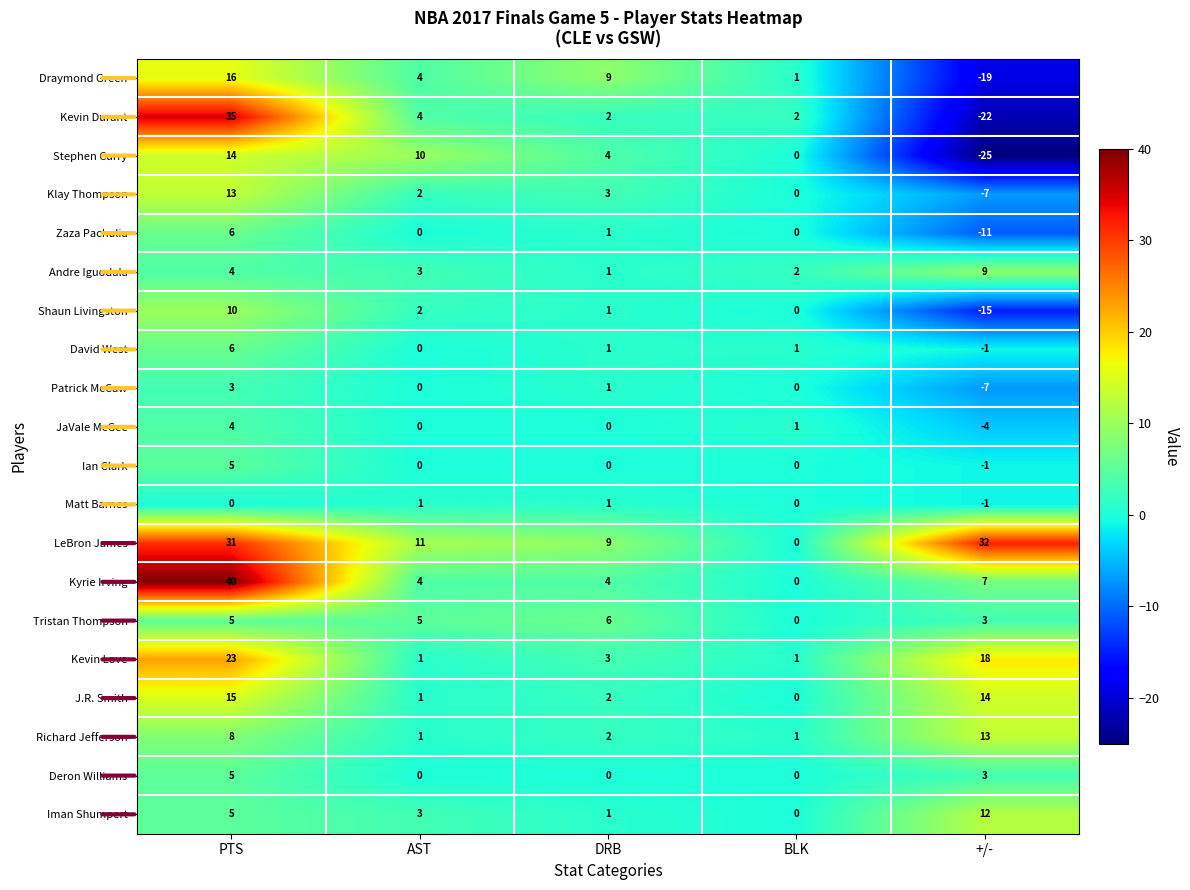

At how many categories does at least one series exceed 17?

2